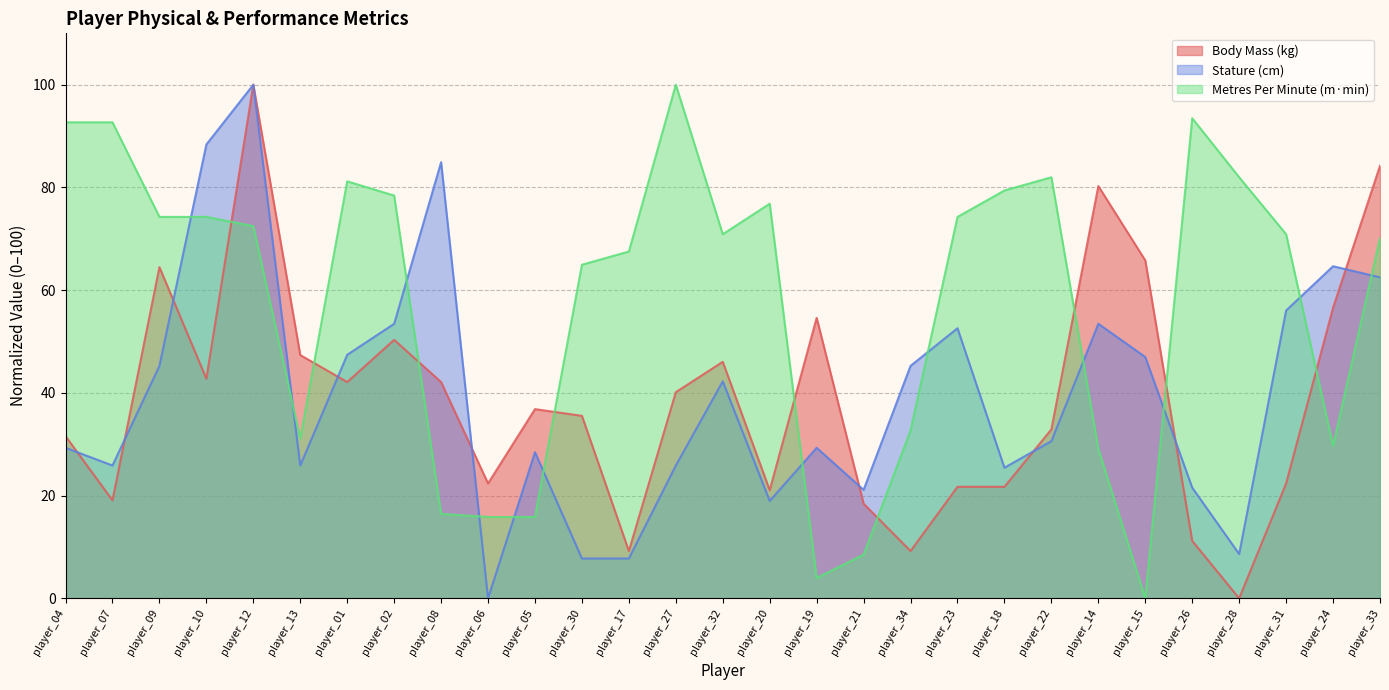

The value of Stature (cm) at player_32 is 42.2. True or false?

True